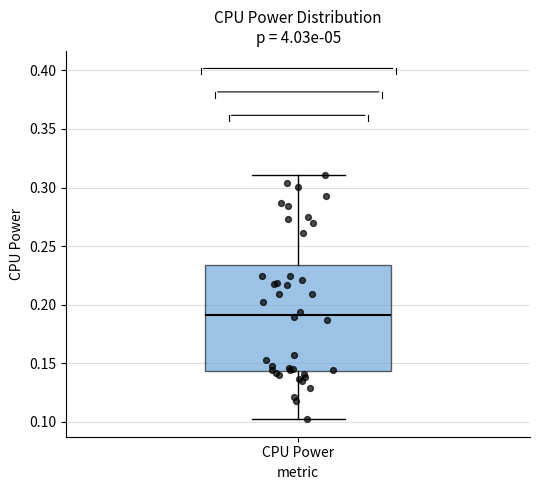

Where is the upper edge of the box for CPU Power on the y-axis? The values are not printed on the chart, so give them approximately, as read against the axis.

0.235